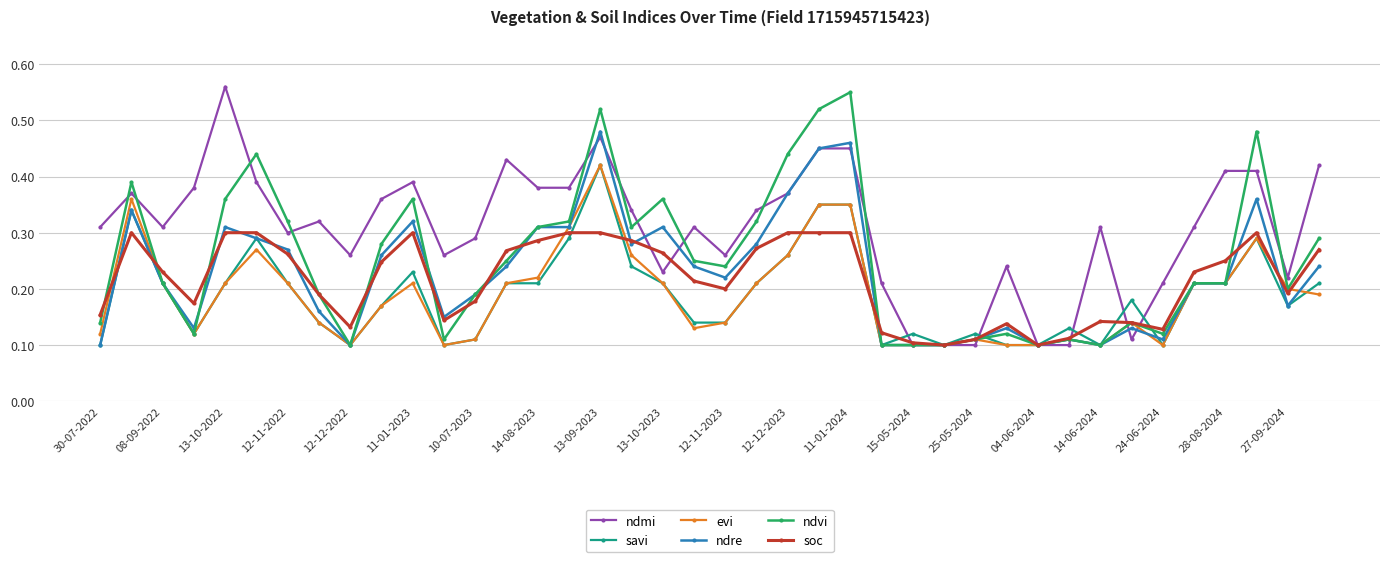

True or false: ndvi has more than 0 points higher than both neighbors.

True